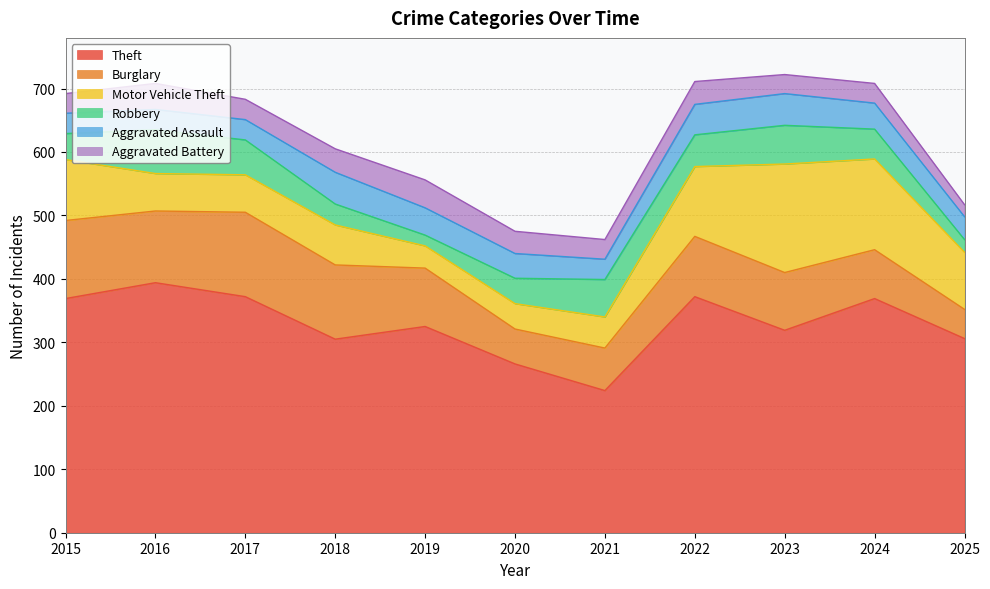

Which series changed the most between 2016 and 2018?

Theft